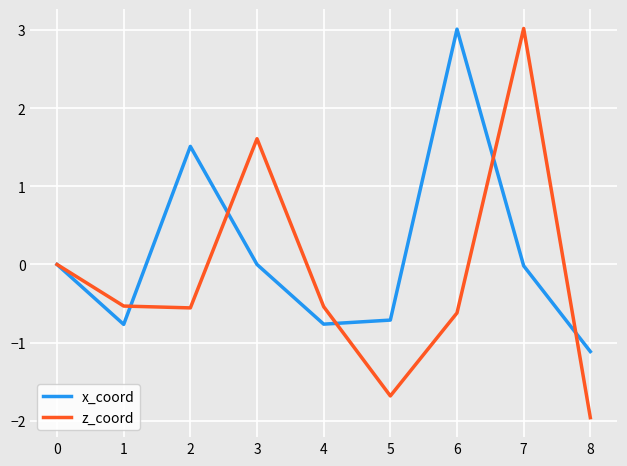

What is the maximum value shown in the chart?

3.0